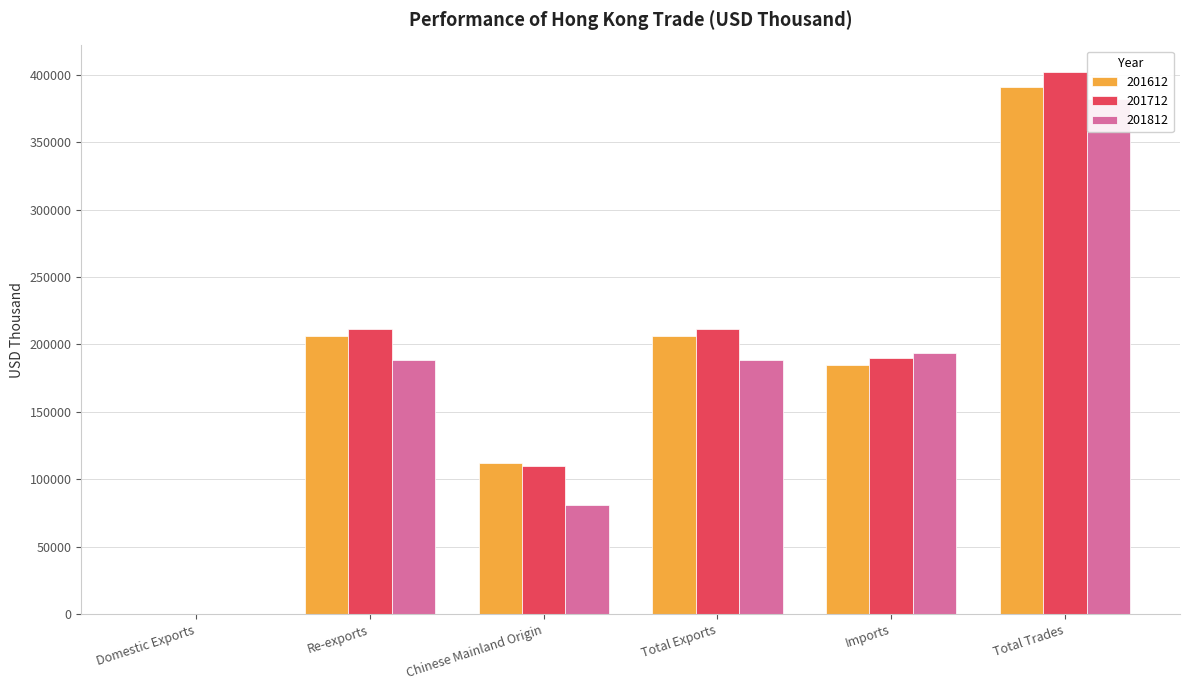

Between Total Trades and Imports, which is larger?

Total Trades